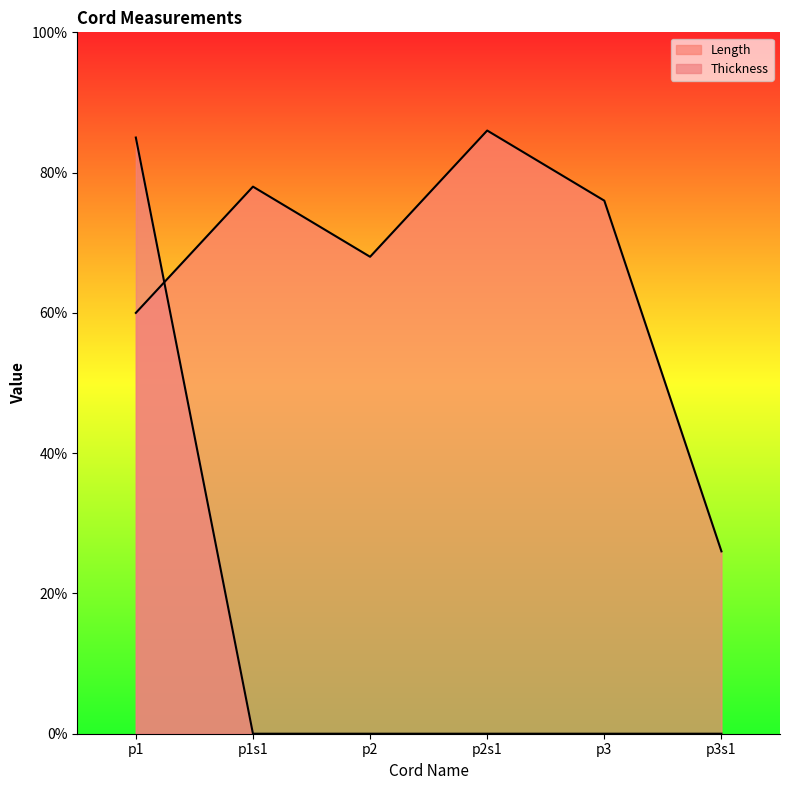

What is the label of the 2nd point from the left?

p1s1